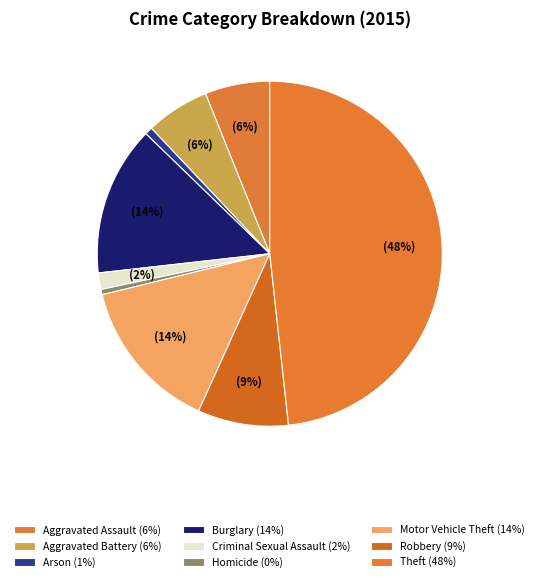

True or false: Motor Vehicle Theft accounts for 21% of the total.

False